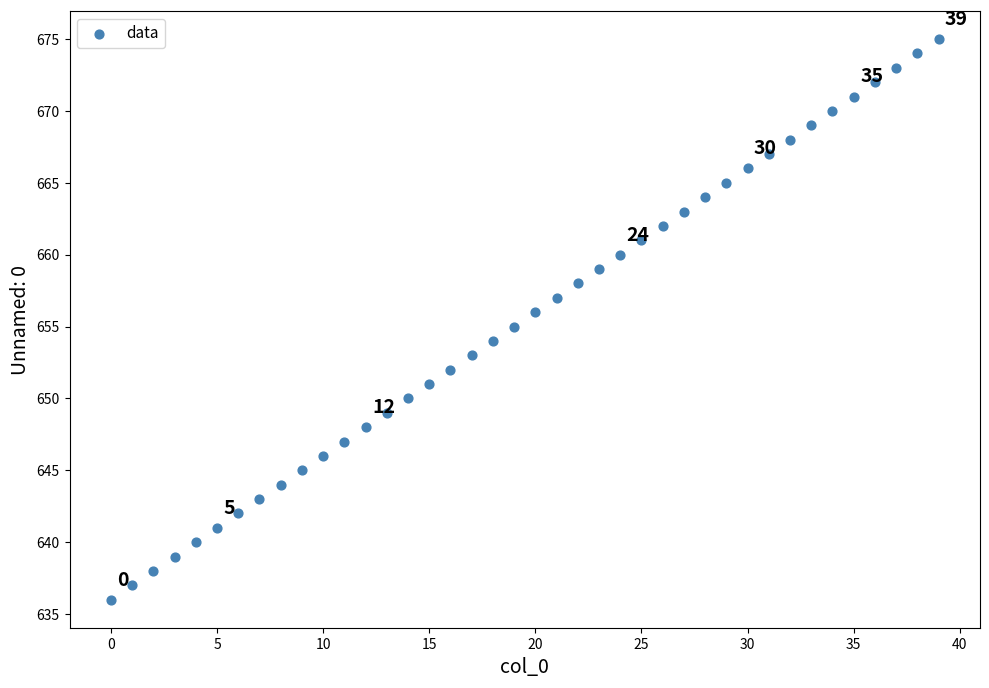

What is the range of Y values (max minus min)?

39